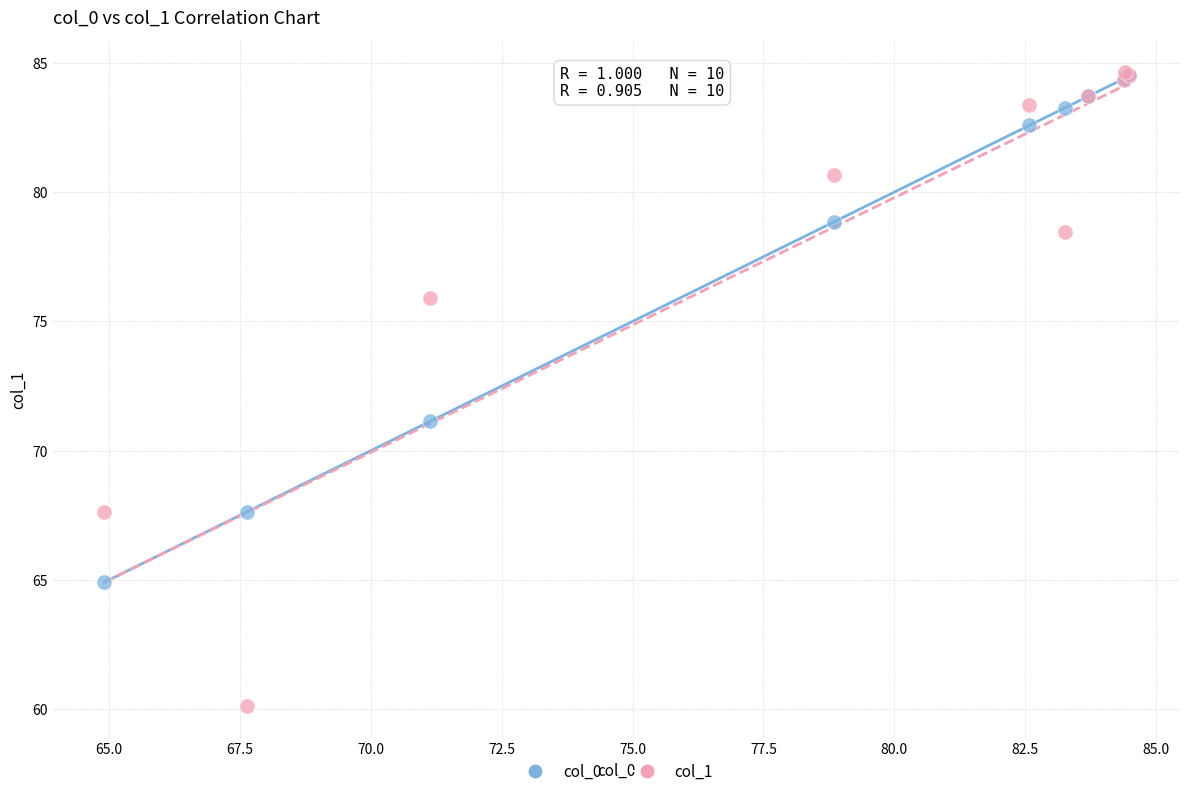

Which series reaches the minimum Y coordinate?

col_1